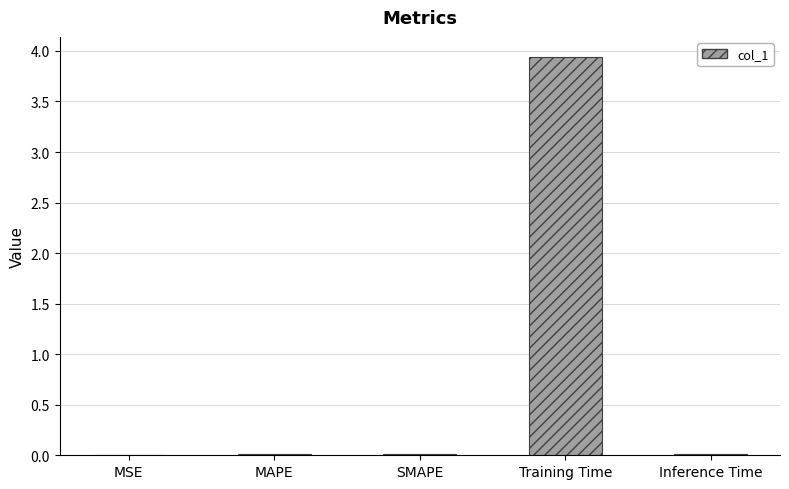

Which label corresponds to the largest value in the chart?

Training Time